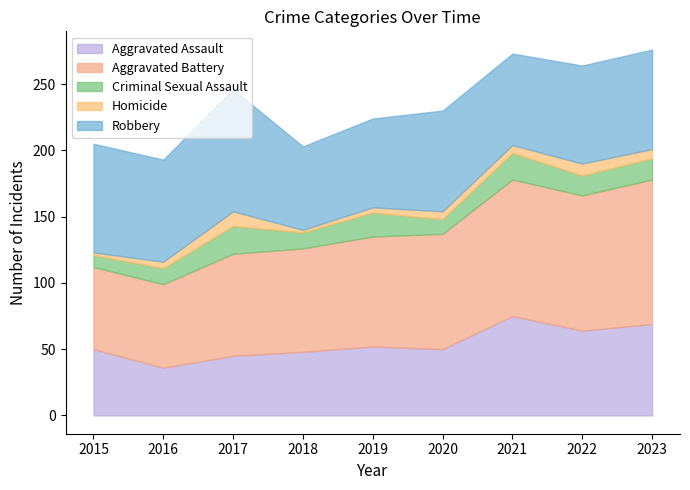

Where does the Aggravated Battery series first go above 83?

2020